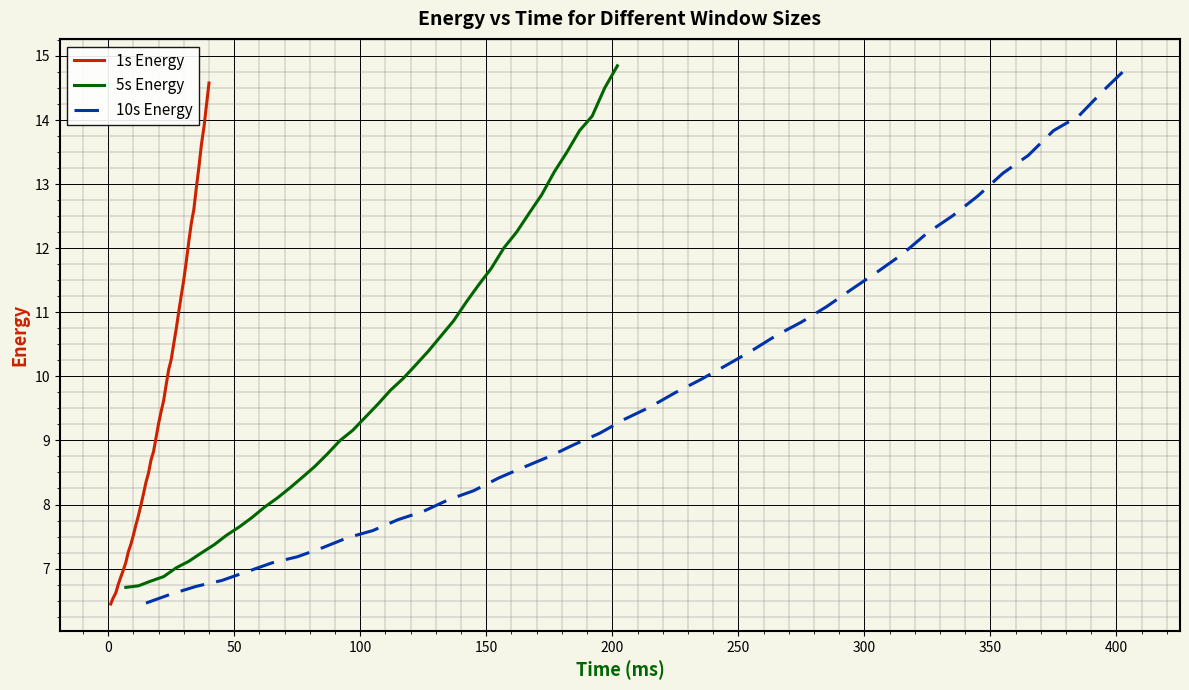

What is the highest value of the 1s Energy series?

14.6